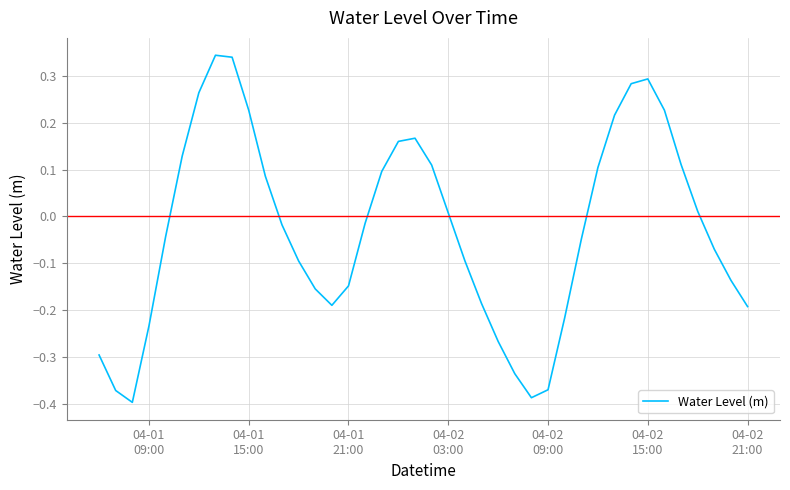

What is the sum of all values?

-1.1